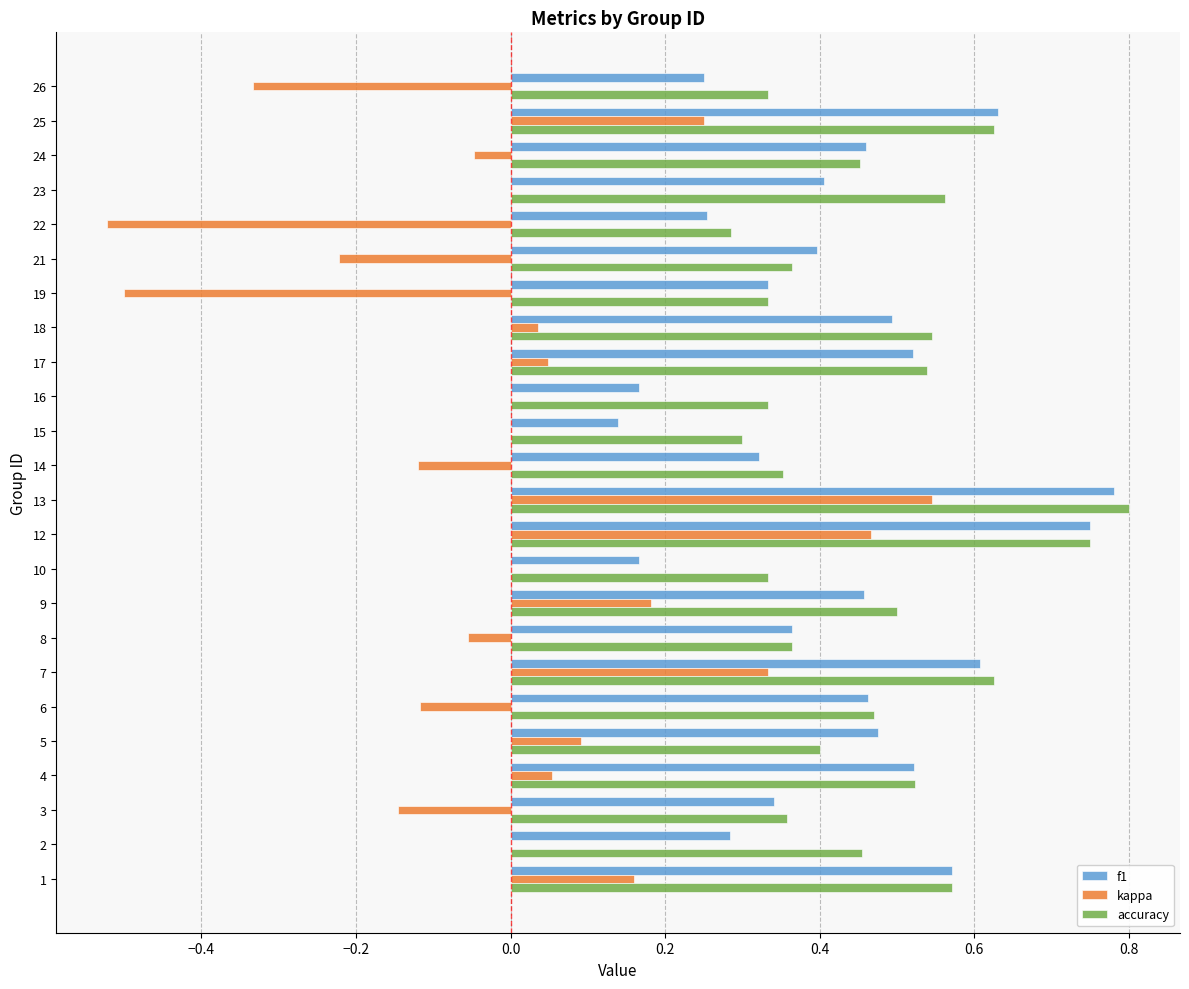

At which category does the chart reach its peak across all series?

13